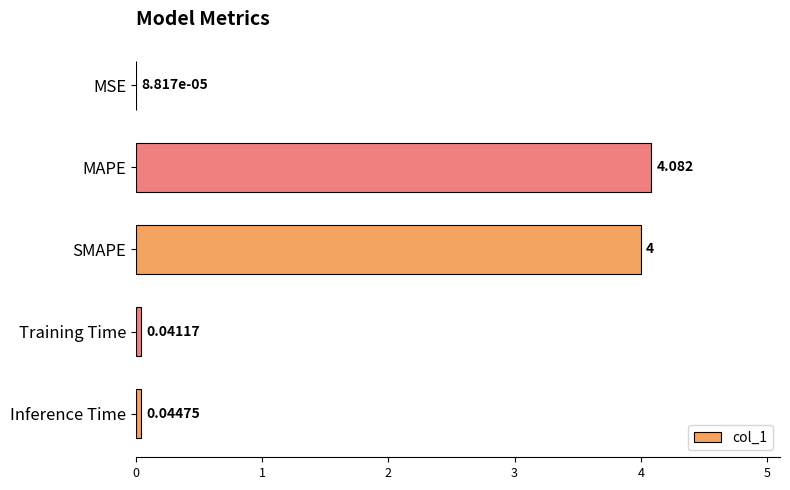

Where is the data nearest to the value 2?

Inference Time